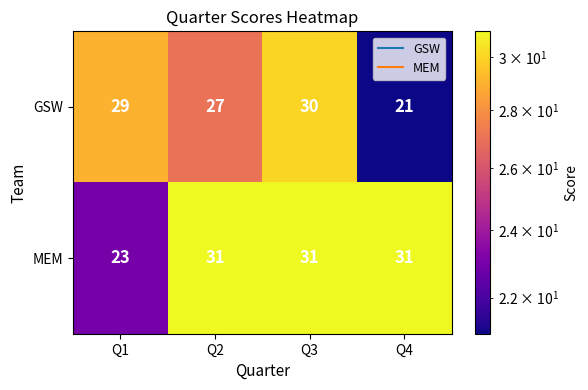

What is the greatest value displayed?

31